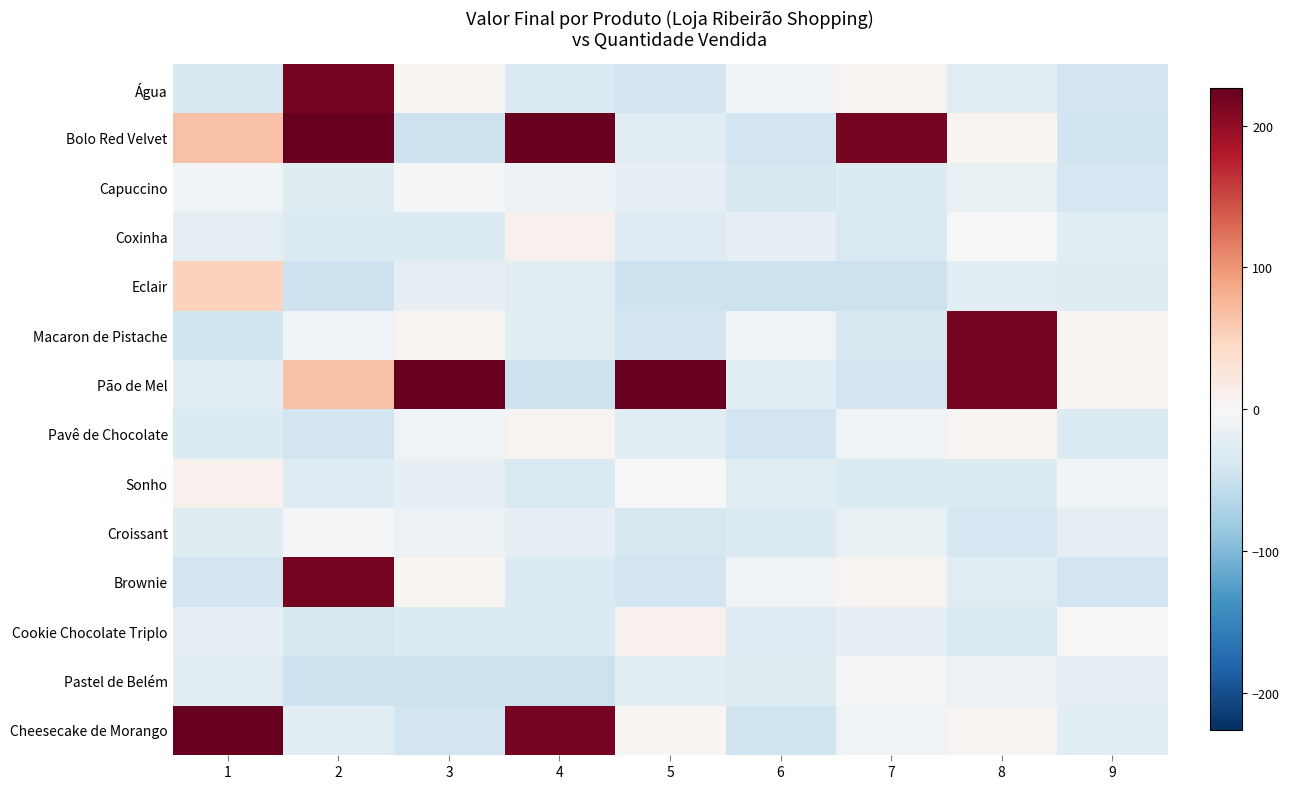

Reading left to right, extract all data points from this chart.

Água: 1=-36.7	2=216.3	3=4.8	4=-31.2	5=-43.7	6=-8.2	7=5.8	8=-26.2	9=-43.7
Bolo Red Velvet: 1=66.3	2=226.3	3=-48.2	4=226.3	5=-25.7	6=-43.7	7=216.3	8=4.8	9=-45.2
Capuccino: 1=-5.7	2=-26.7	3=-3.7	4=-13.7	5=-18.7	6=-35.7	7=-31.7	8=-16.2	9=-38.7
Coxinha: 1=-20.7	2=-31.7	3=-31.7	4=10.3	5=-29.7	6=-17.7	7=-33.7	8=-1.2	9=-25.7
Eclair: 1=51.3	2=-46.7	3=-18.7	4=-23.7	5=-47.7	6=-48.2	7=-48.2	8=-25.7	9=-26.7
Macaron de Pistache: 1=-45.2	2=-8.7	3=5.8	4=-26.2	5=-43.7	6=-8.2	7=-36.7	8=216.3	9=4.8
Pão de Mel: 1=-23.7	2=66.3	3=226.3	4=-48.2	5=226.3	6=-25.7	7=-43.7	8=216.3	9=4.8
Pavê de Chocolate: 1=-31.2	2=-43.7	3=-8.2	4=5.8	5=-26.2	6=-43.7	7=-8.2	8=5.8	9=-31.7
Sonho: 1=10.3	2=-29.7	3=-17.7	4=-33.7	5=-1.2	6=-25.7	7=-31.7	8=-31.7	9=-5.7
Croissant: 1=-26.7	2=-3.7	3=-13.7	4=-18.7	5=-35.7	6=-31.7	7=-16.2	8=-38.7	9=-20.7
Brownie: 1=-43.7	2=216.3	3=4.8	4=-31.2	5=-43.7	6=-8.2	7=5.8	8=-26.2	9=-43.7
Cookie Chocolate Triplo: 1=-18.7	2=-35.7	3=-31.7	4=-31.7	5=10.3	6=-29.7	7=-17.7	8=-33.7	9=-1.2
Pastel de Belém: 1=-23.7	2=-47.7	3=-48.2	4=-48.2	5=-25.7	6=-26.7	7=-3.7	8=-13.7	9=-18.7
Cheesecake de Morango: 1=226.3	2=-25.7	3=-43.7	4=216.3	5=4.8	6=-45.2	7=-8.7	8=5.8	9=-26.2